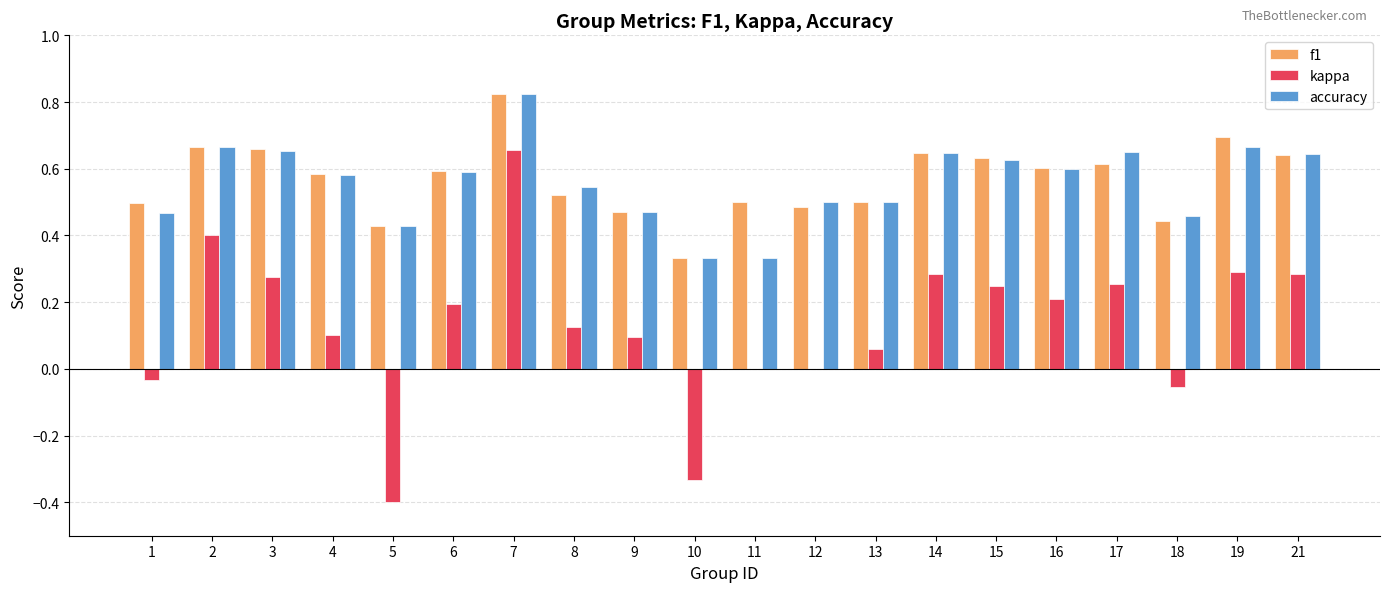

Between 2 and 3, which series saw the biggest shift?

kappa